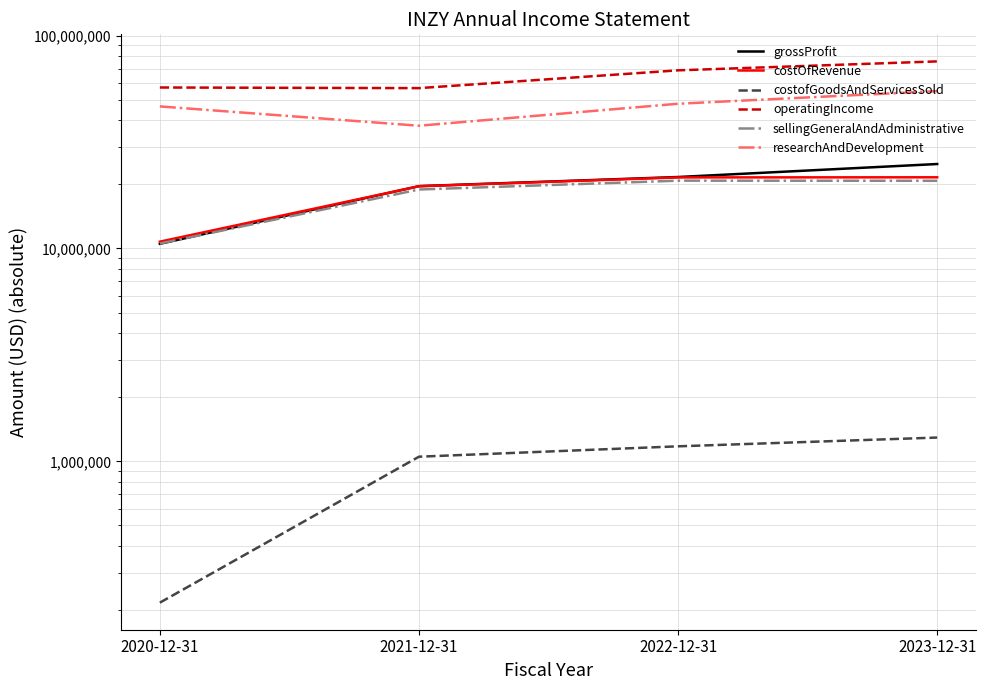

Does the chart display data point markers on the line(s)?

No